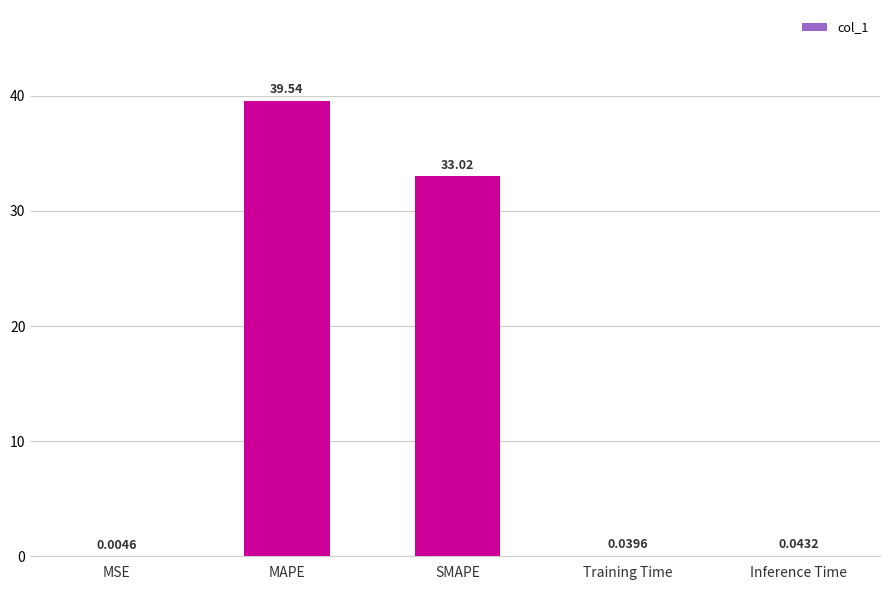

What is the change in value from MAPE to SMAPE?

-6.5